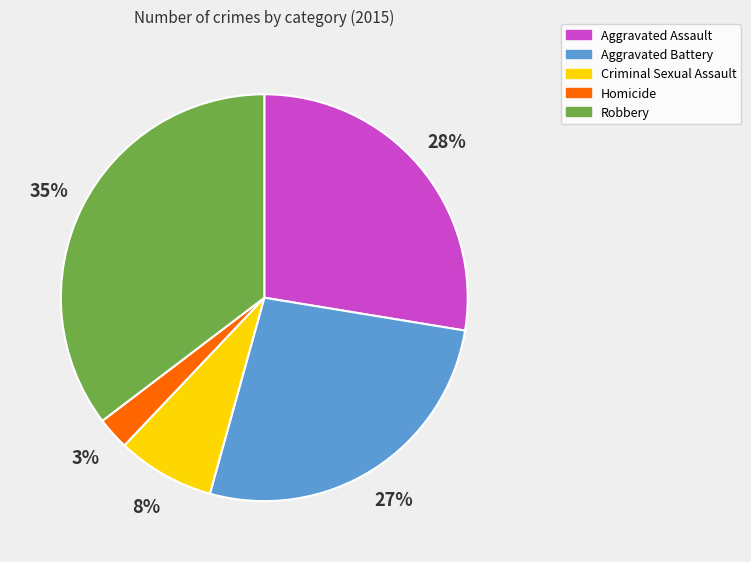

How many slices are in this pie chart?

5